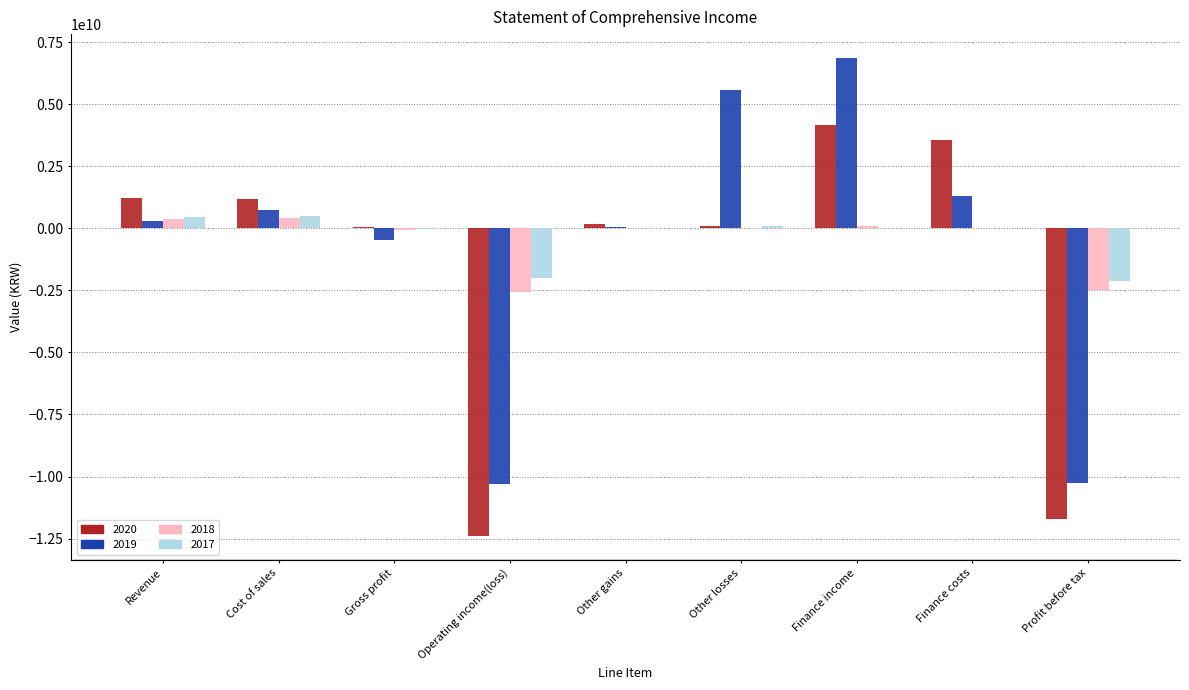

What is the total value across all series at Profit before tax?

-26587224660